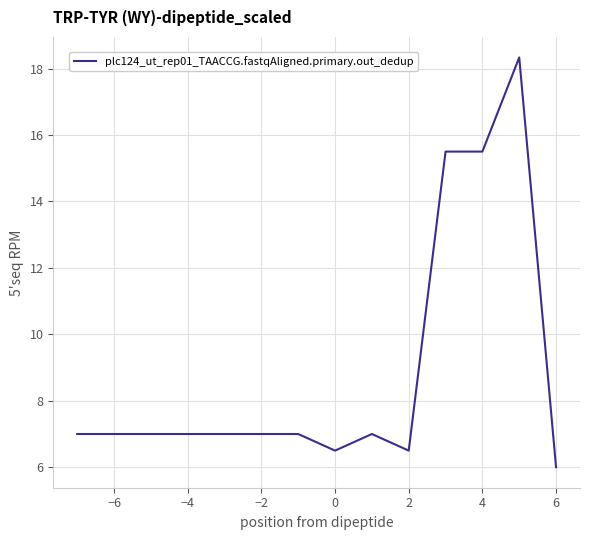

What is the difference between the maximum and minimum values?

12.3